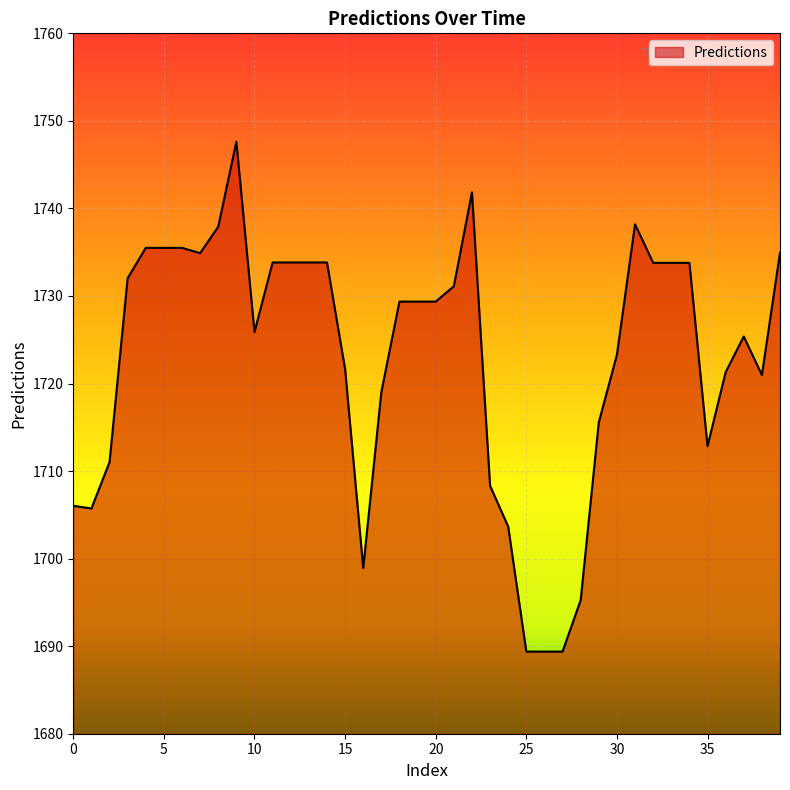

How many values exceed 1729?

21